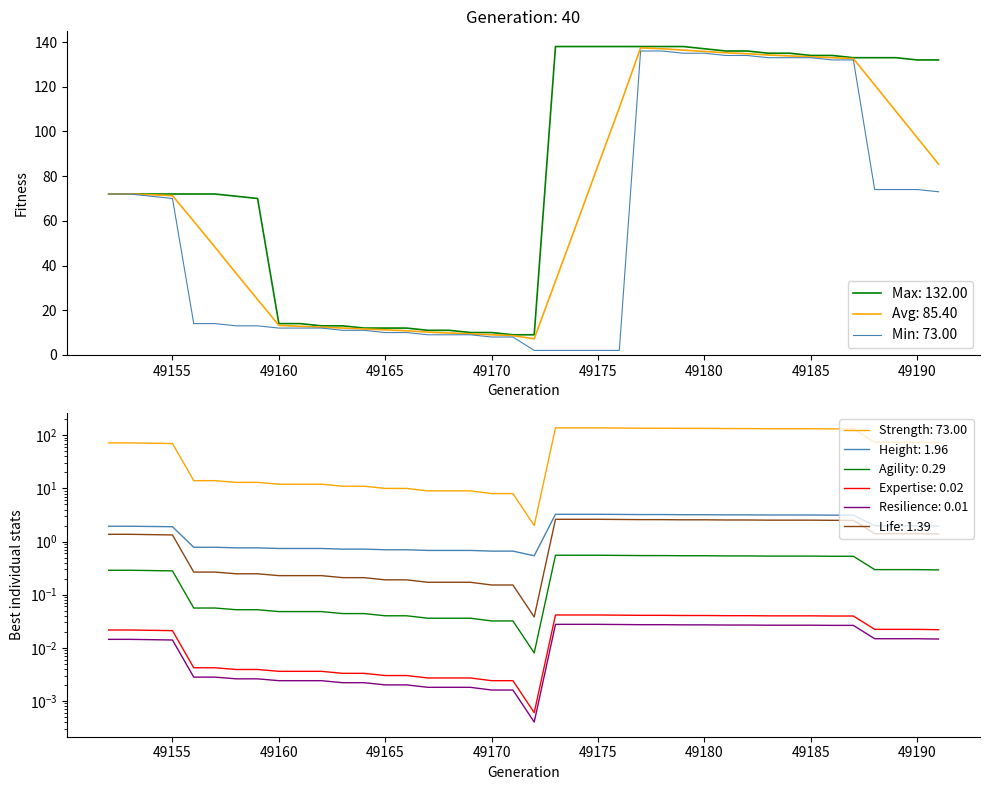

Does the chart have visible grid lines?

No